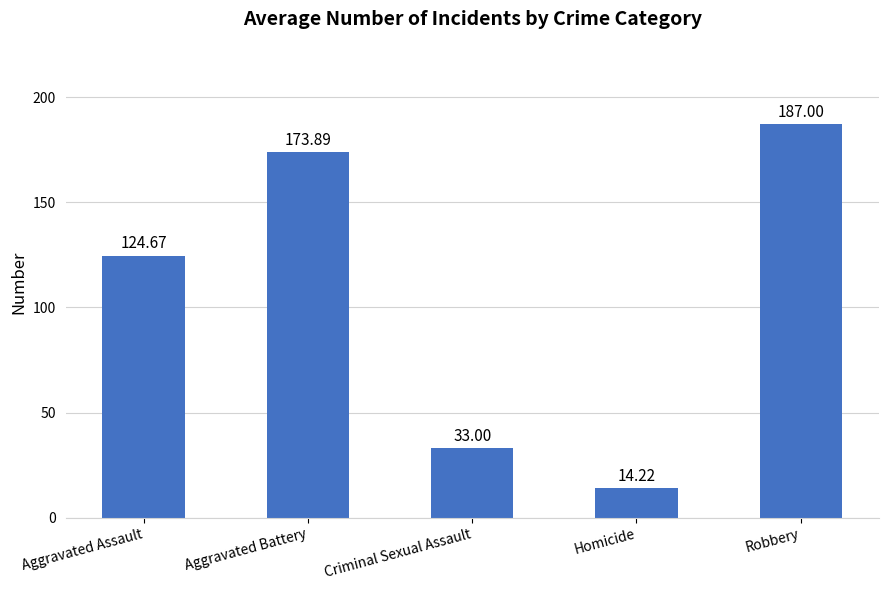

What is the minimum value shown in the chart?

14.2